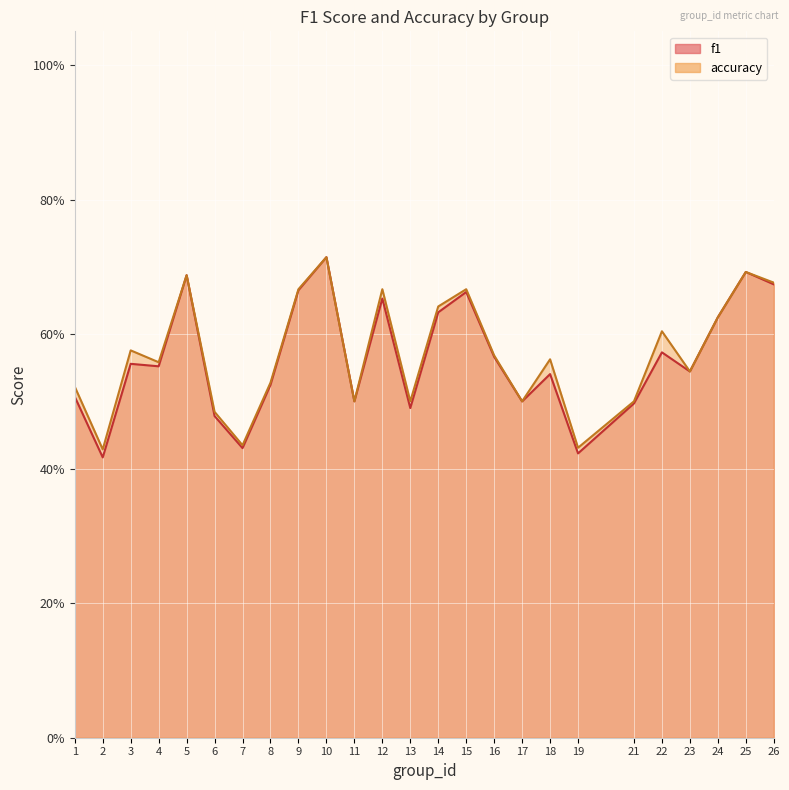

True or false: f1 and accuracy intersect in this chart.

False